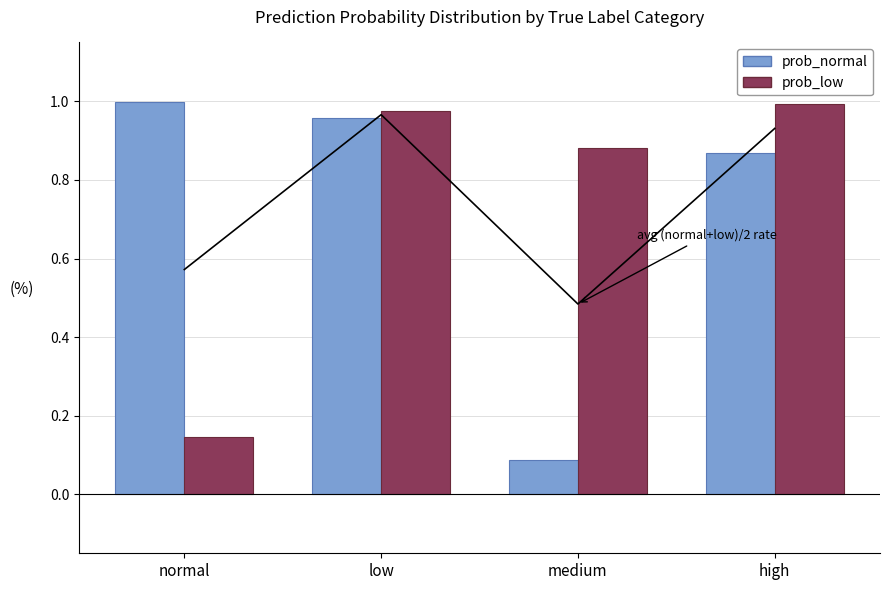

What is the label of the 3rd bar from the right?

low